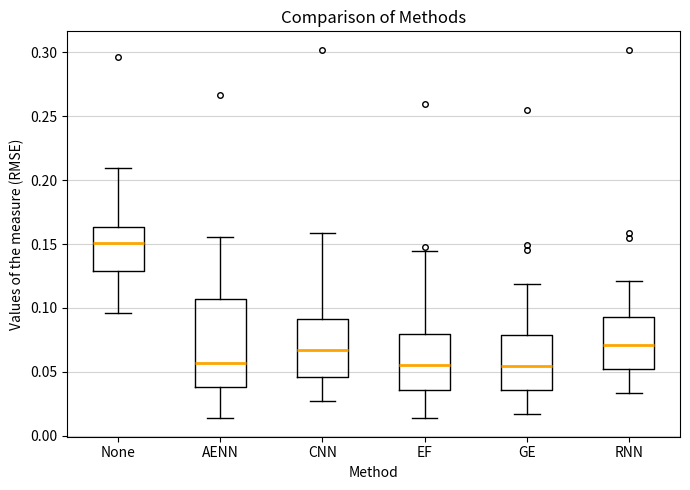

Which box is the tallest, from its lower edge to its upper edge?

AENN